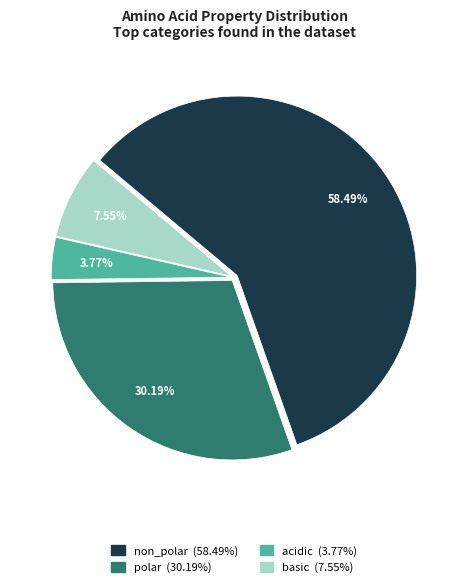

To the nearest percent, what percentage of the pie is acidic?

4%